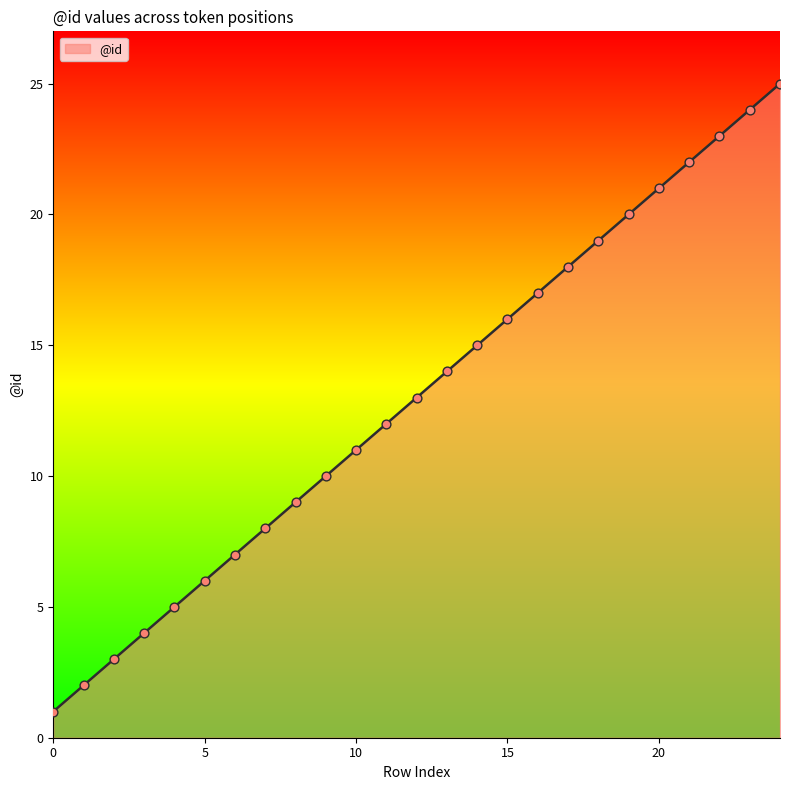

What is the greatest value displayed?

25